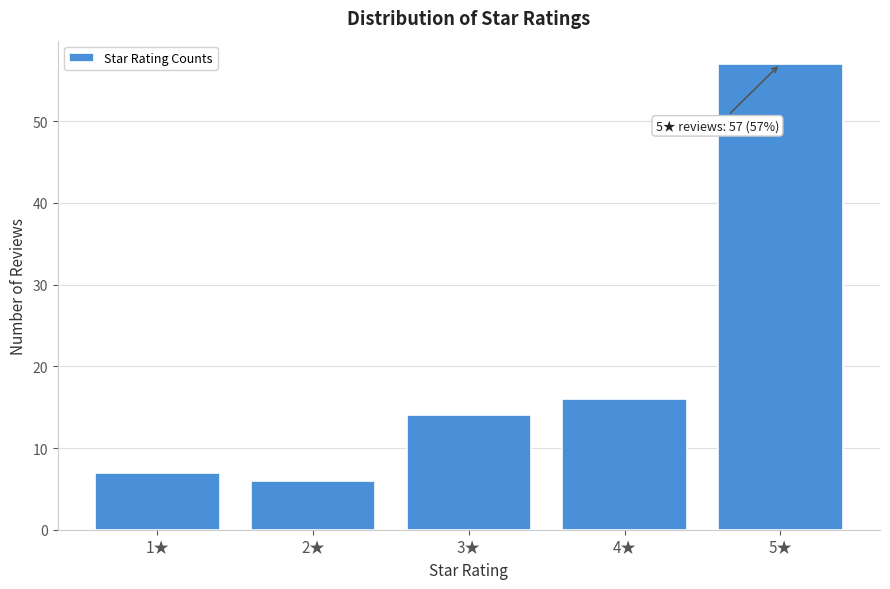

Reading right to left, extract all data points from this chart.

5★=57	4★=16	3★=14	2★=6	1★=7